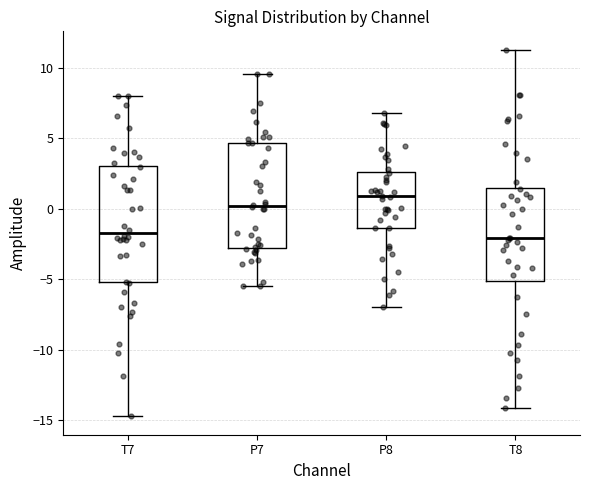

Where does the lower whisker of the box for T8 end on the y-axis? The values are not printed on the chart, so give them approximately, as read against the axis.

-14.0